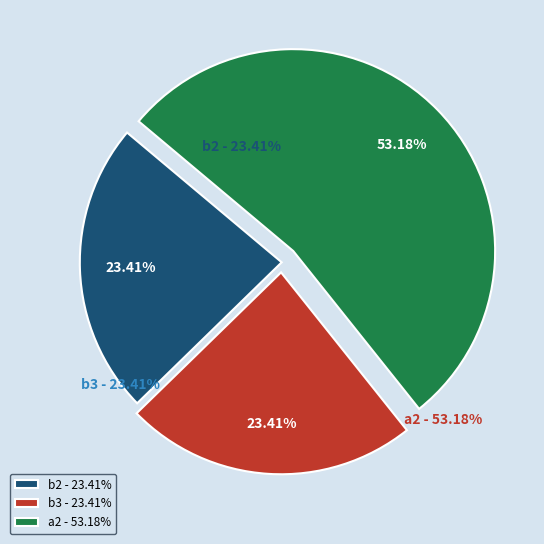

Is the sum of b2 and b3 greater than half?

No